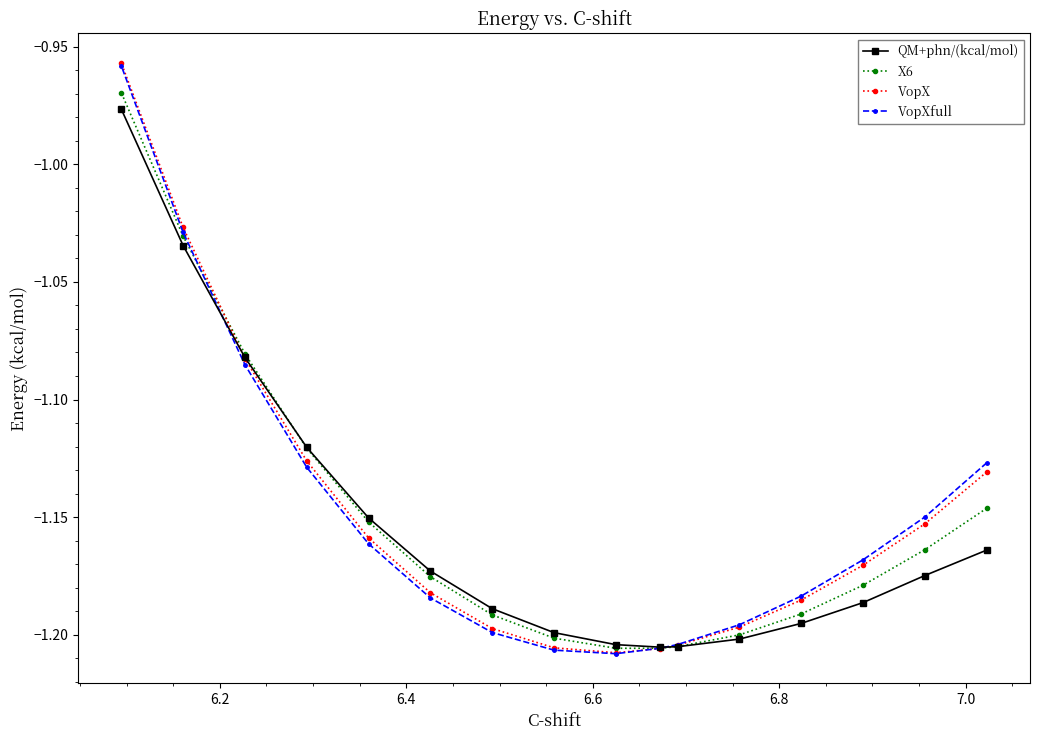

What is the difference between the maximum and minimum values in the X6 series?

0.2